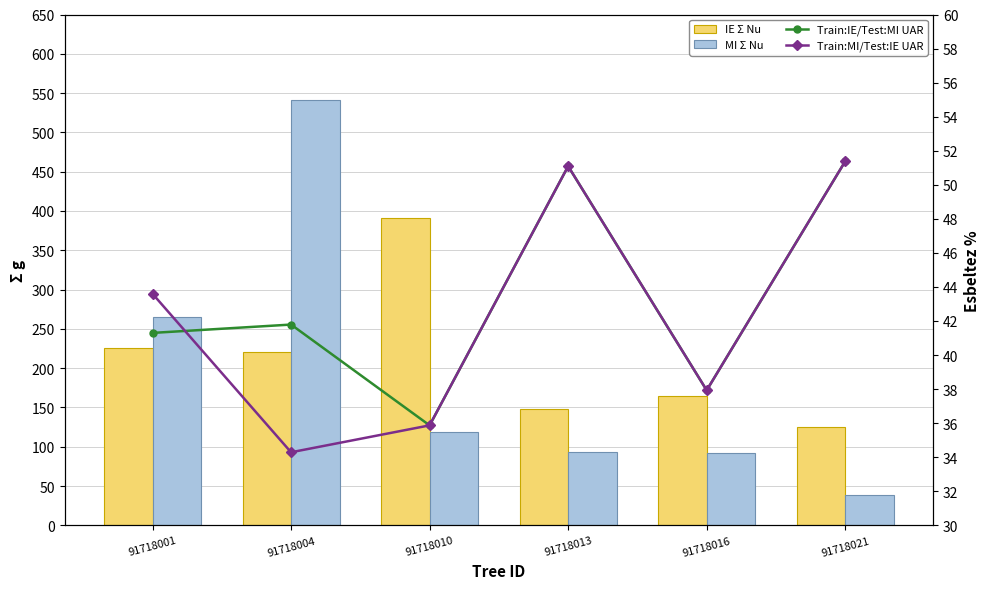

Which series changed the most between 91718013 and 91718021?

MI Σ Nu